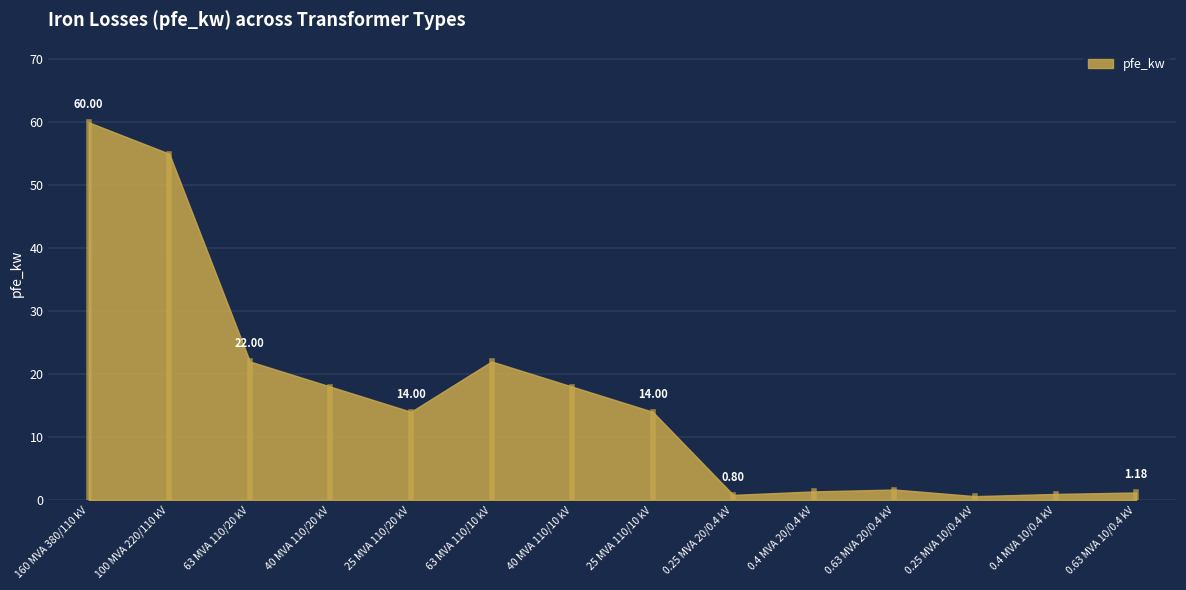

Reading left to right, transcribe all the data shown in this chart.

160 MVA 380/110 kV=60.0	100 MVA 220/110 kV=55.0	63 MVA 110/20 kV=22.0	40 MVA 110/20 kV=18.0	25 MVA 110/20 kV=14.0	63 MVA 110/10 kV=22.0	40 MVA 110/10 kV=18.0	25 MVA 110/10 kV=14.0	0.25 MVA 20/0.4 kV=0.8	0.4 MVA 20/0.4 kV=1.4	0.63 MVA 20/0.4 kV=1.6	0.25 MVA 10/0.4 kV=0.6	0.4 MVA 10/0.4 kV=0.9	0.63 MVA 10/0.4 kV=1.2